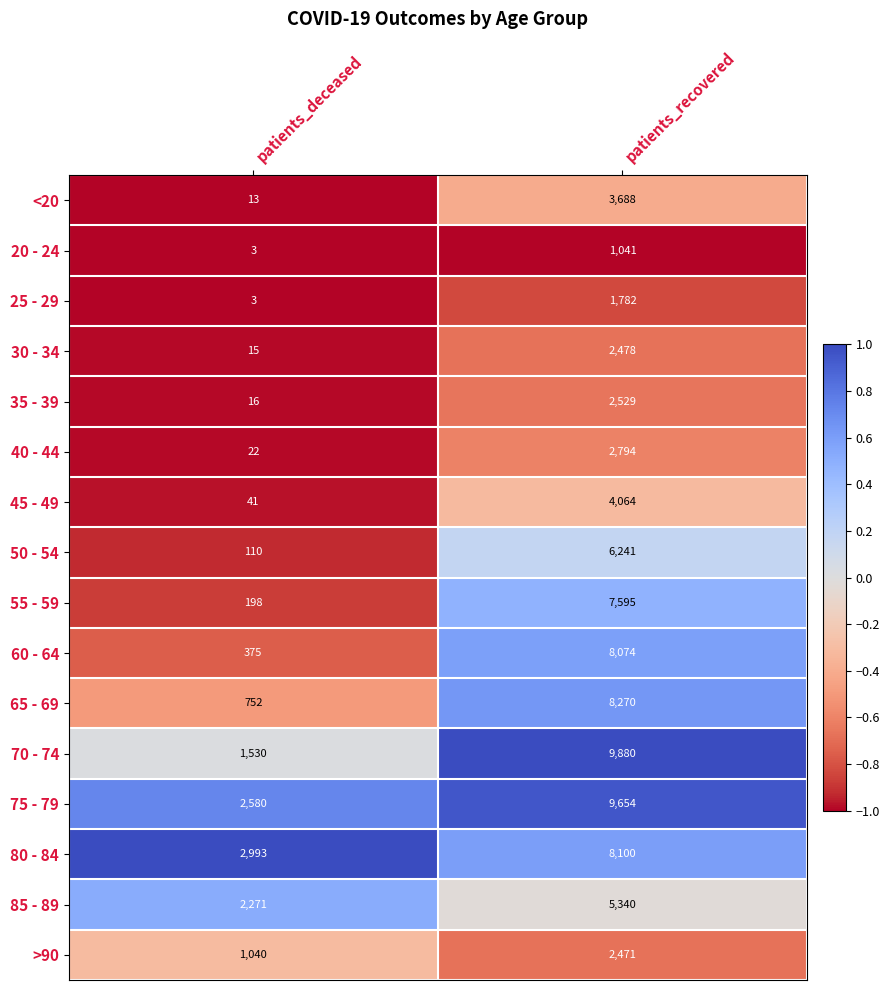

Count the number of categories in the chart.

2